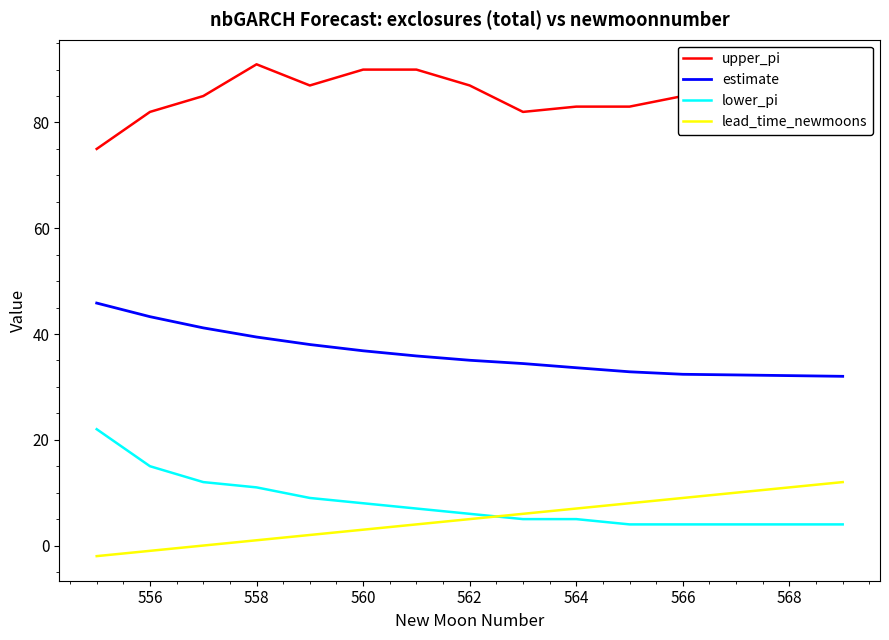

What is the minimum value for upper_pi?

75.0